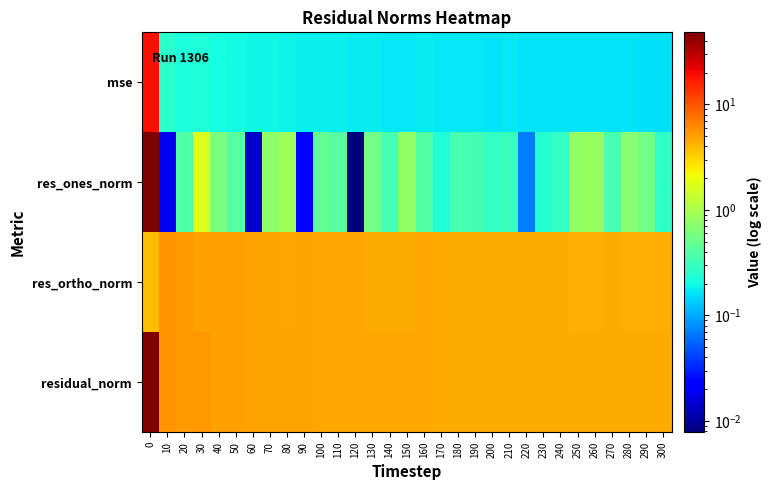

What is the total value across all series at 30?

12.2